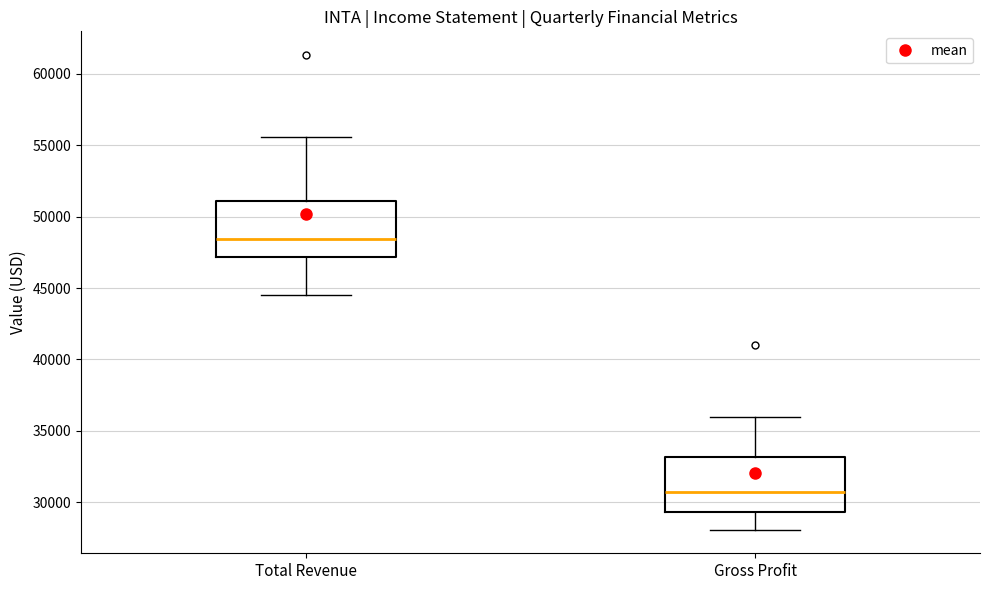

Reading left to right, transcribe this box plot: for each box, give where its median line is, the range the box spans, and where its two whiskers end, as read against the y-axis. The values are not printed on the chart, so give them approximately, as read against the axis.

Total Revenue: median 48500, box 47000 to 51000, whiskers 44500 to 55500
Gross Profit: median 30500, box 29500 to 33000, whiskers 28000 to 36000